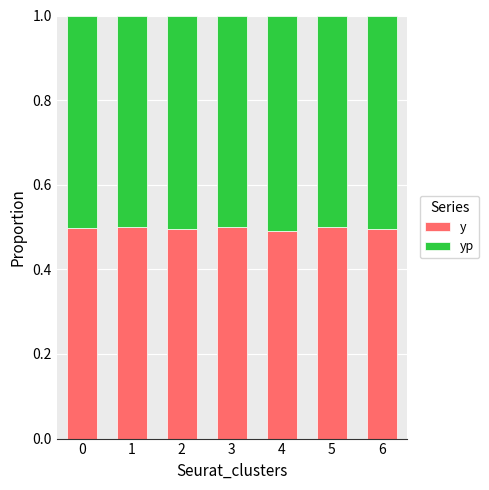

How many y values are between 0 and 1?

7